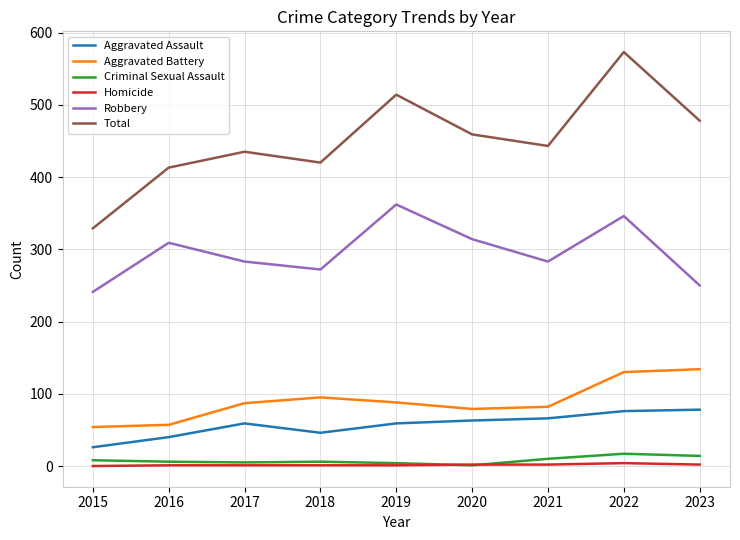

Does the chart display data point markers on the line(s)?

No